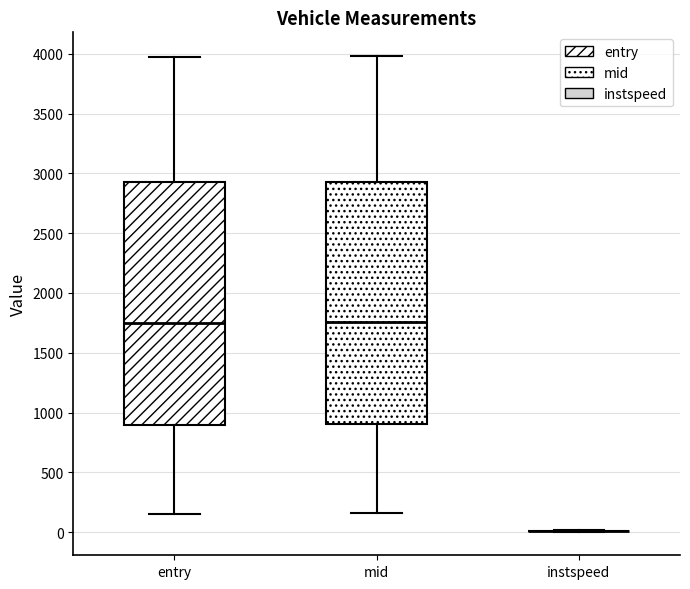

Reading left to right, transcribe this box plot: for each box, give where its median line is, the range the box spans, and where its two whiskers end, as read against the y-axis. The values are not printed on the chart, so give them approximately, as read against the axis.

entry: median 1750, box 900 to 2900, whiskers 150 to 3950
mid: median 1750, box 900 to 2950, whiskers 150 to 4000
instspeed: box collapsed to a line at 0, whiskers 0 to 0